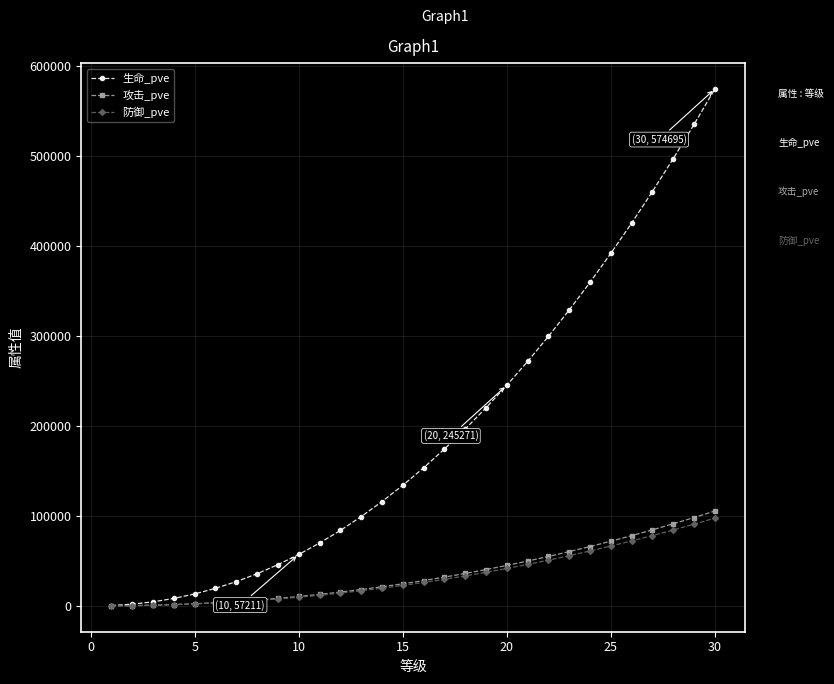

Which series has the largest total across all categories?

生命_pve